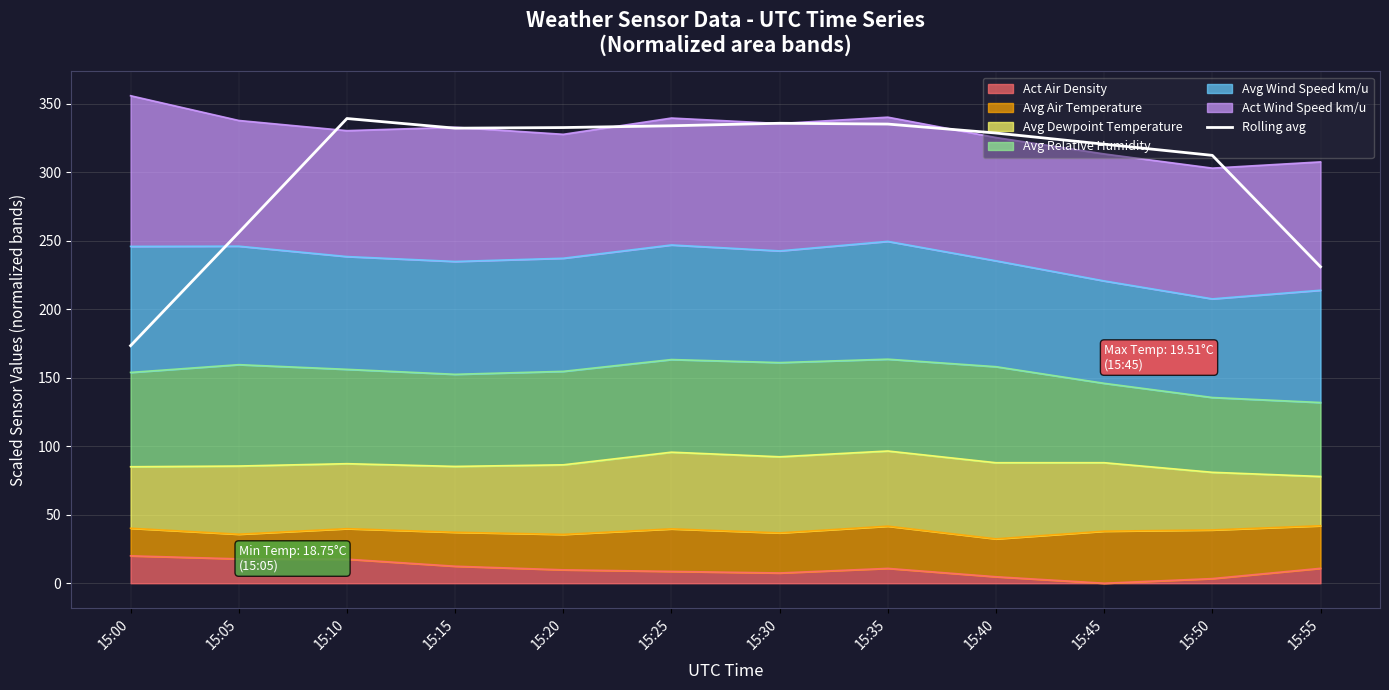

List the labels in order of value, smallest first.

15:00, 15:55, 15:05, 15:50, 15:45, 15:40, 15:15, 15:20, 15:25, 15:35, 15:30, 15:10